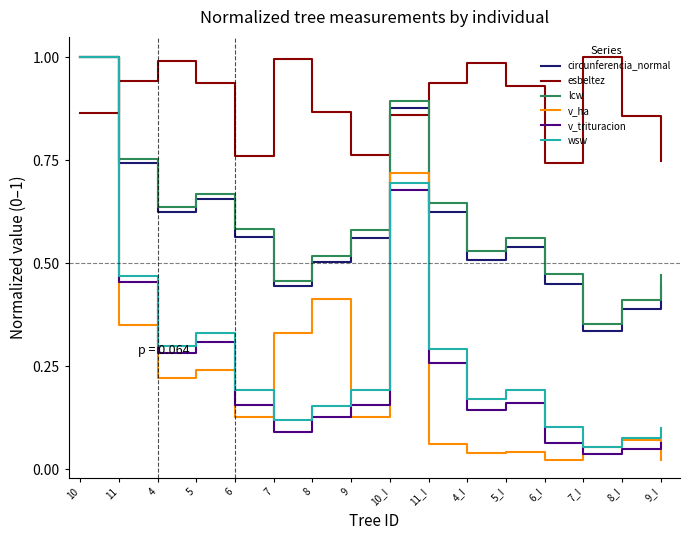

What position from the right is 7?

11